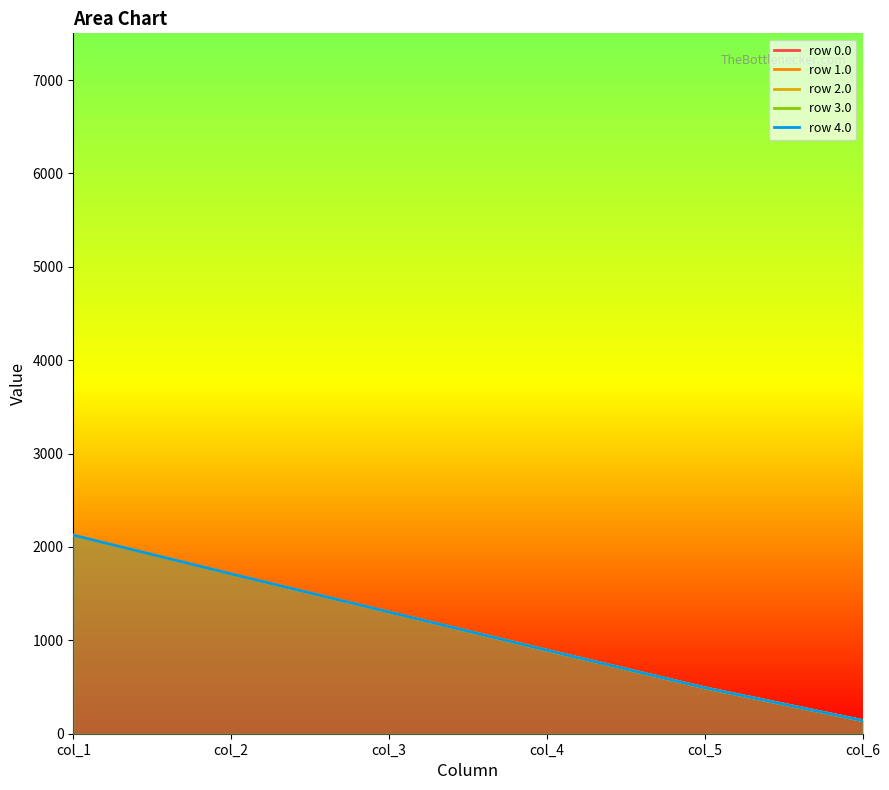

The value of row 4.0 at col_6 is 141.0. True or false?

True